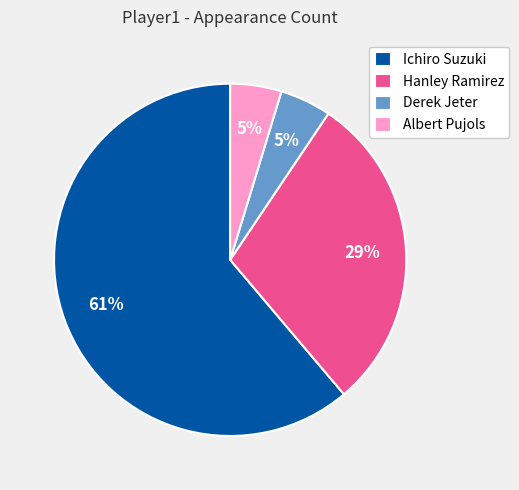

Combined, do Hanley Ramirez and Albert Pujols account for over 50%?

No